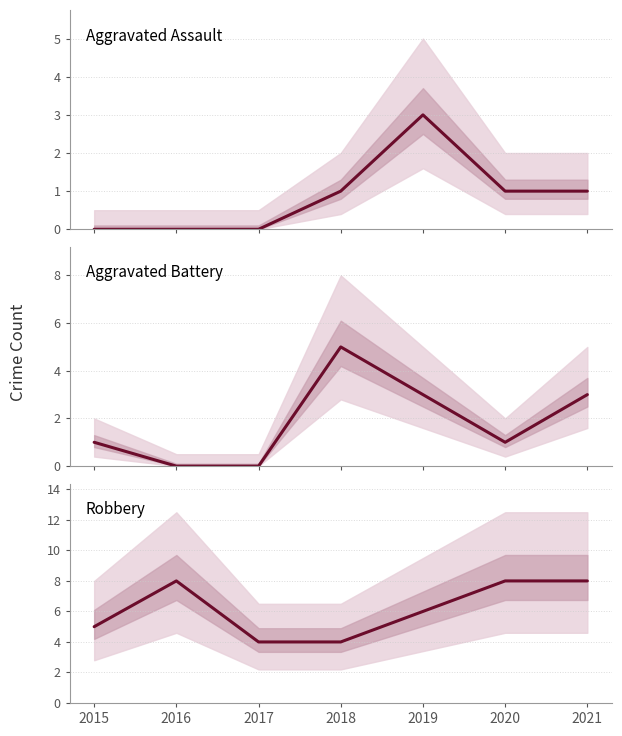

What is the value of the Robbery point at the 1st from the left?

5